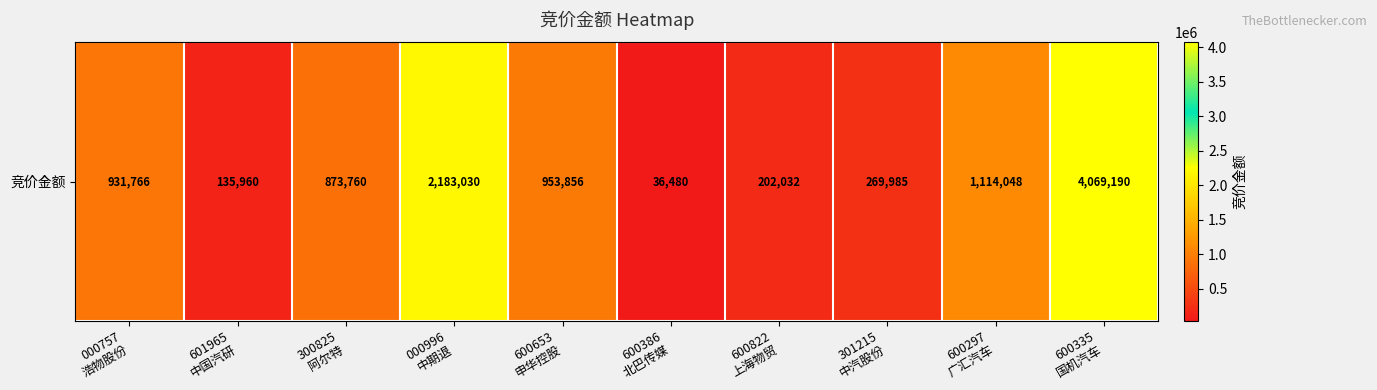

Reading left to right, extract all data points from this chart.

000757
浩物股份=931766	601965
中国汽研=135960	300825
阿尔特=873760	000996
中期退=2183030	600653
申华控股=953856	600386
北巴传媒=36480	600822
上海物贸=202032	301215
中汽股份=269985	600297
广汇汽车=1114048	600335
国机汽车=4069190